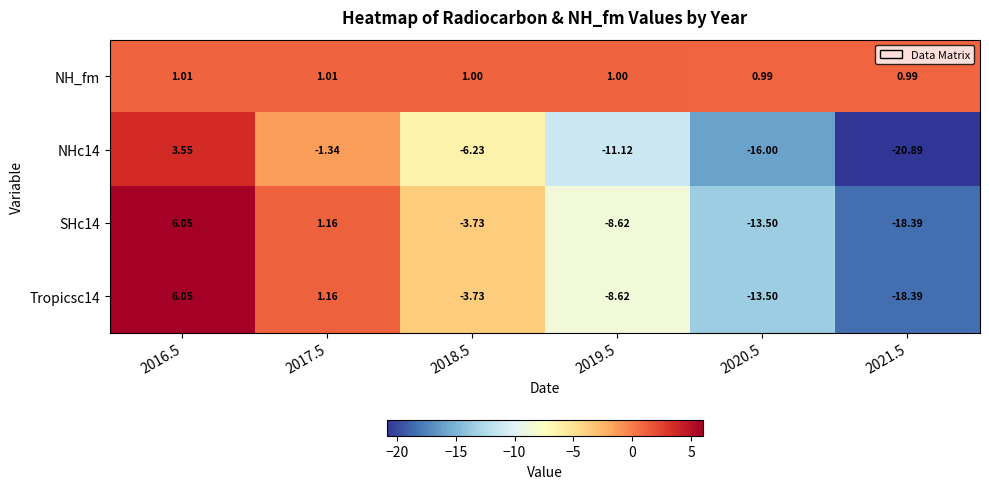

Which series has the largest total across all categories?

NH_fm